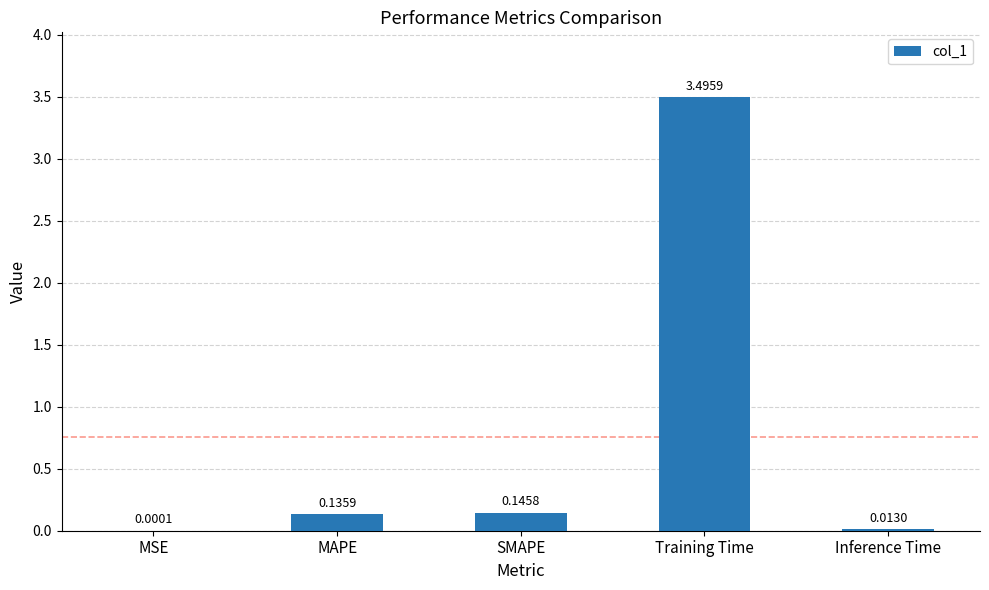

What is the sum of all values?

3.8